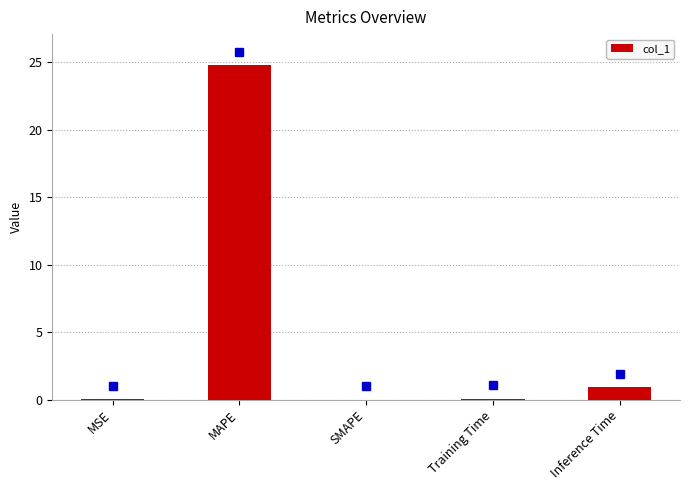

How many distinct data groups are displayed?

1